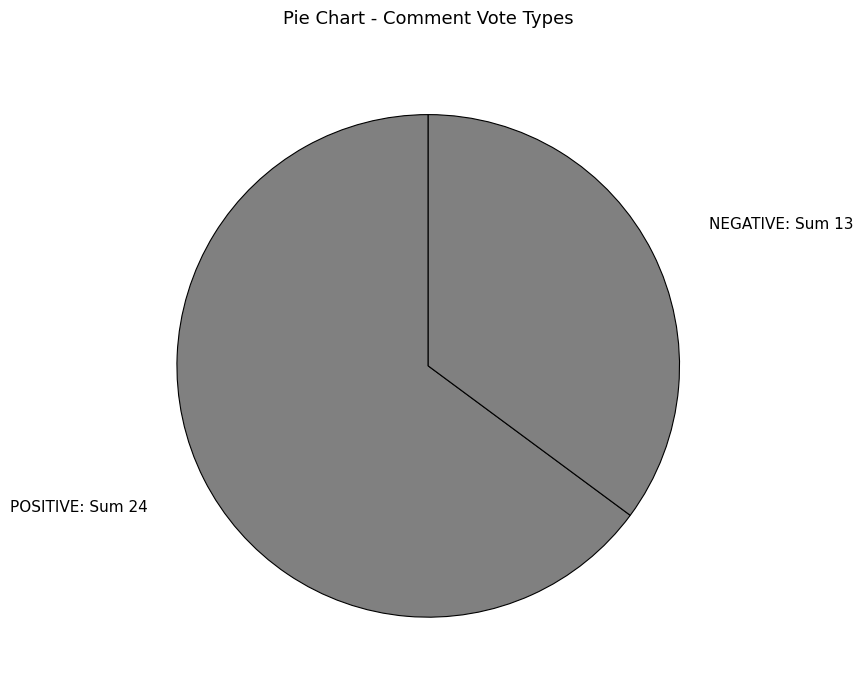

Which slice is the smallest?

NEGATIVE: Sum 13